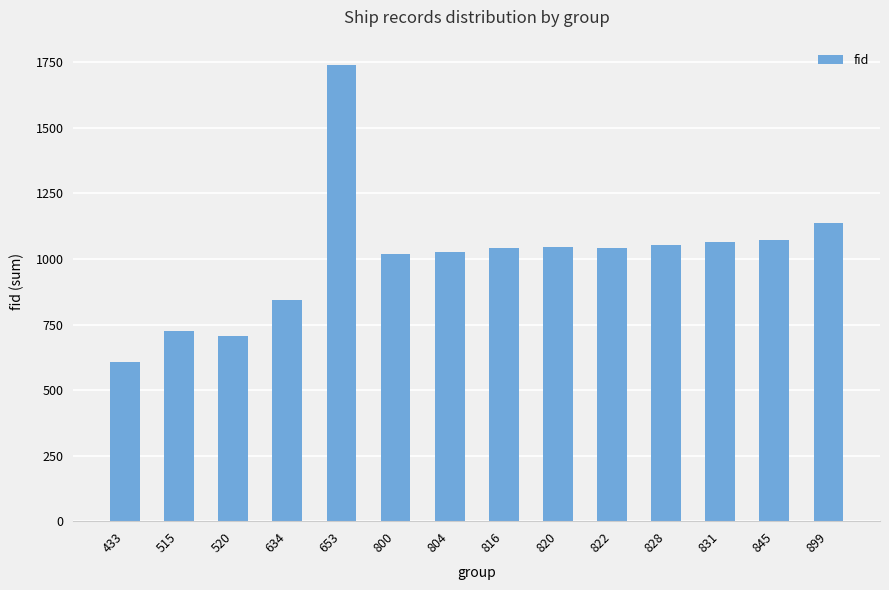

At which category does the chart reach its peak across all series?

653